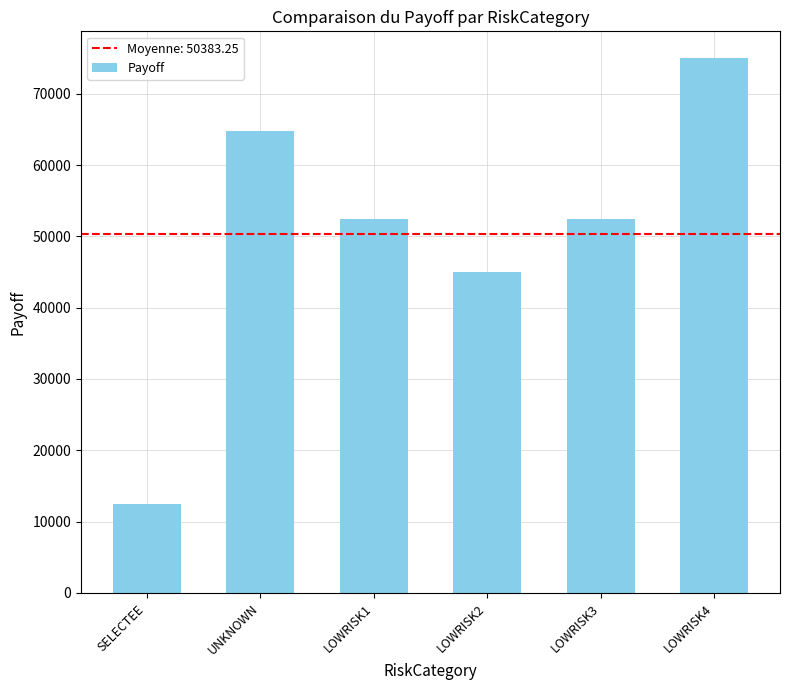

What is the label of the 2nd bar from the left?

UNKNOWN